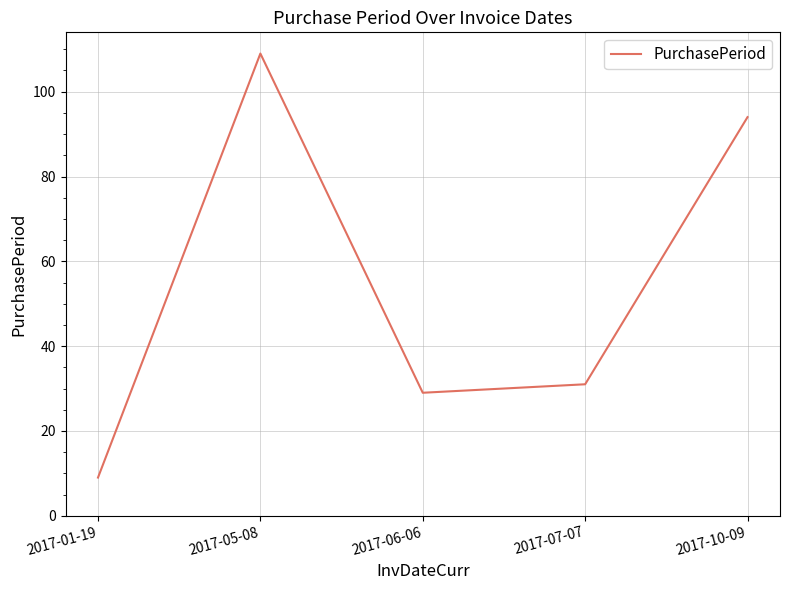

Which label corresponds to the largest value in the chart?

2017-05-08